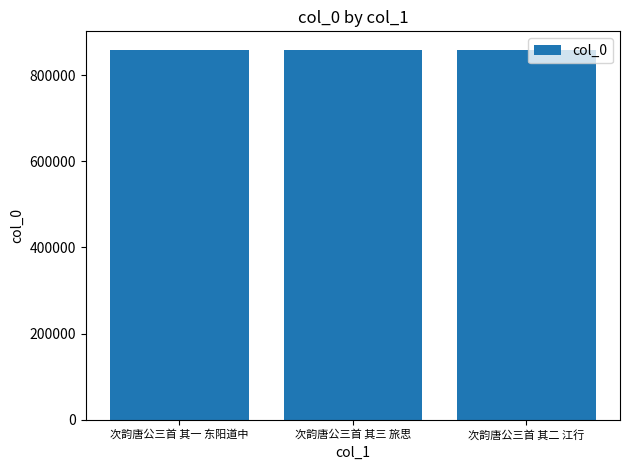

What is the minimum value shown in the chart?

858760